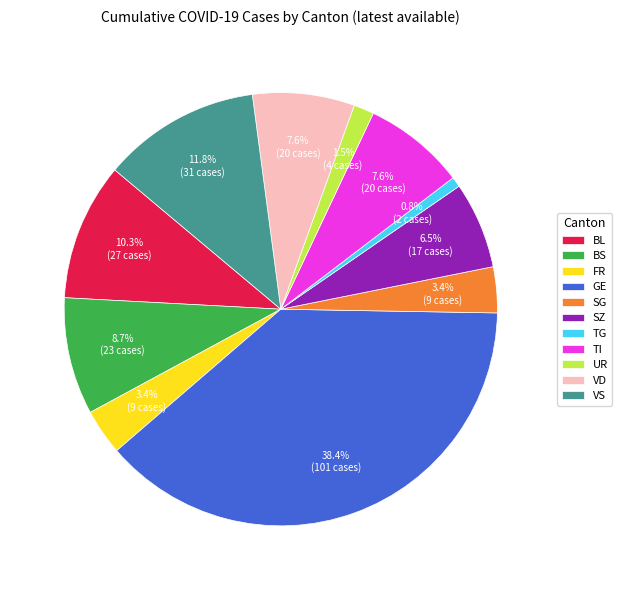

What is the smallest slice in the pie chart?

TG